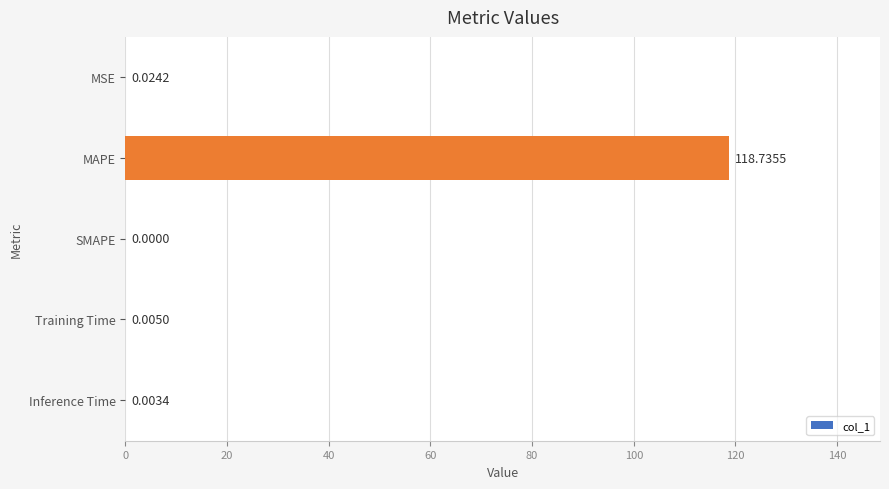

What is the sum of all values?

118.8